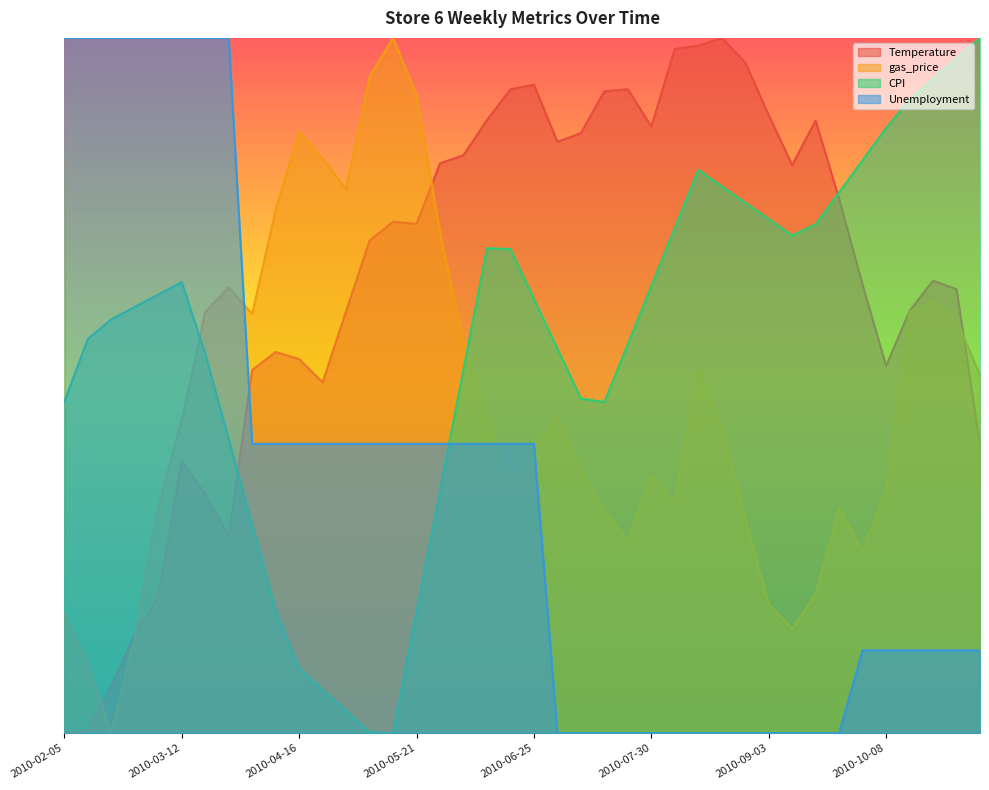

Reading left to right, what are all the values shown in this chart?

Temperature: 0.0	0.3	6.7	14.2	19.6	39.2	34.3	28.4	52.2	54.8	53.8	50.5	60.7	70.9	73.6	73.2	82.0	83.1	88.2	92.6	93.3	85.0	86.3	92.3	92.6	87.2	98.4	98.9	100.0	96.5	88.9	81.7	88.1	76.8	64.5	52.8	60.7	65.1	63.8	41.5
gas_price: 17.1	10.0	0.0	13.8	32.6	45.0	60.6	64.1	60.3	75.3	86.5	82.6	78.2	94.4	100.0	91.8	72.1	56.2	45.3	36.2	40.9	45.6	37.6	32.1	27.6	37.1	33.2	52.4	44.1	30.9	18.5	15.0	20.0	32.4	26.2	35.0	60.6	62.1	59.4	51.5
CPI: 47.7	56.7	59.5	61.3	63.1	64.9	54.6	42.3	30.0	17.6	9.3	6.2	3.2	0.1	0.0	17.4	34.9	52.3	69.8	69.6	62.5	55.3	48.1	47.6	56.0	64.3	72.7	81.0	78.6	76.3	73.9	71.6	73.2	77.8	82.4	87.0	91.2	94.1	97.1	100.0
Unemployment: 100.0	100.0	100.0	100.0	100.0	100.0	100.0	100.0	41.6	41.6	41.6	41.6	41.6	41.6	41.6	41.6	41.6	41.6	41.6	41.6	41.6	0.0	0.0	0.0	0.0	0.0	0.0	0.0	0.0	0.0	0.0	0.0	0.0	0.0	11.9	11.9	11.9	11.9	11.9	11.9